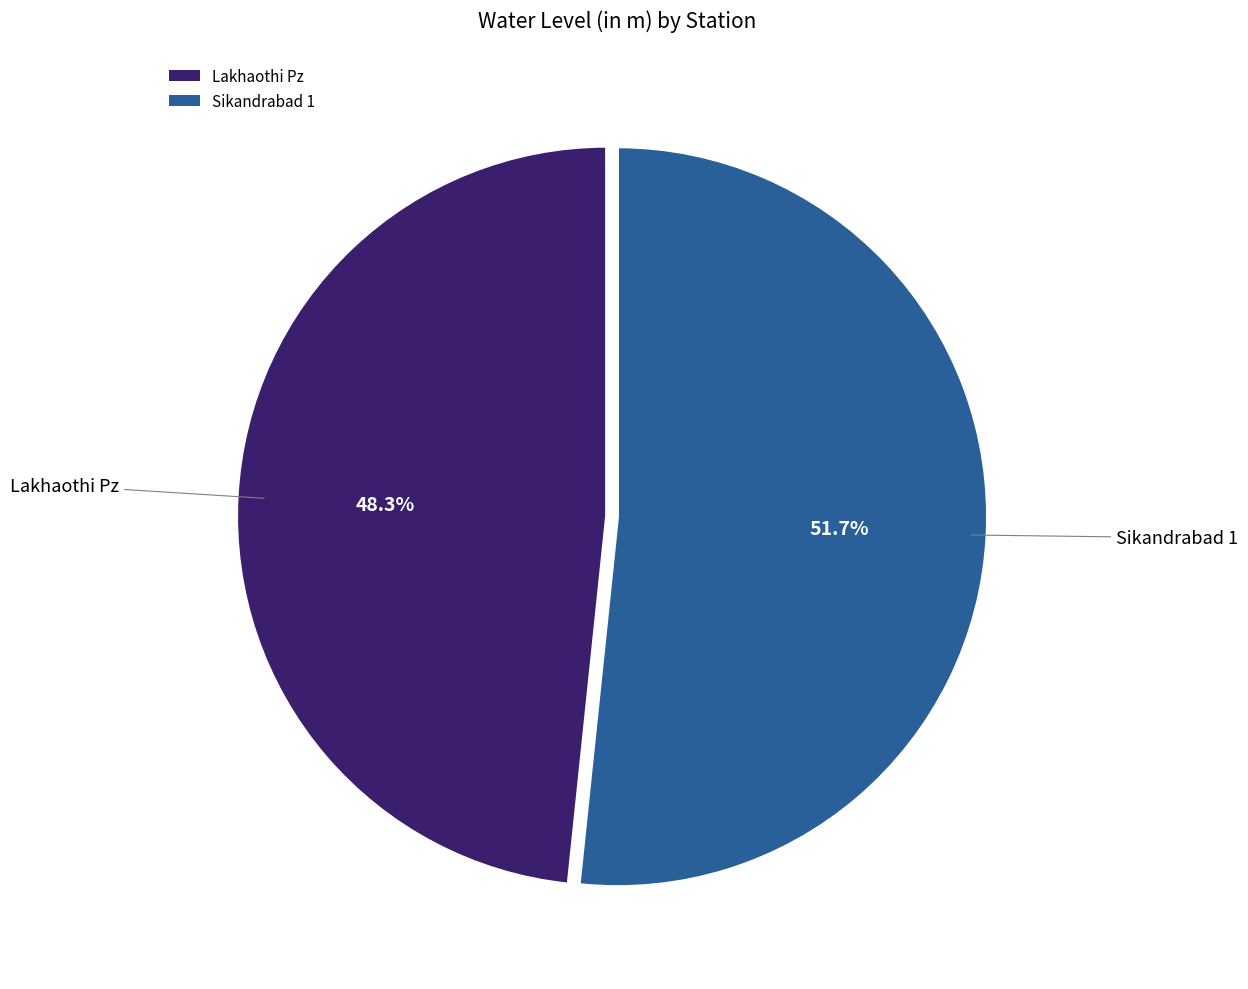

Count the number of slices in the pie.

2